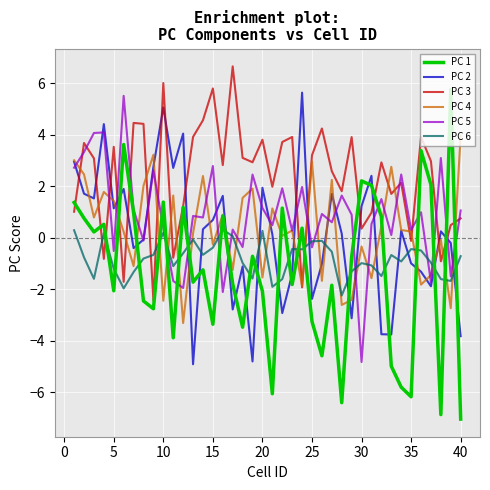

Which series has the widest spread of values?

PC 1